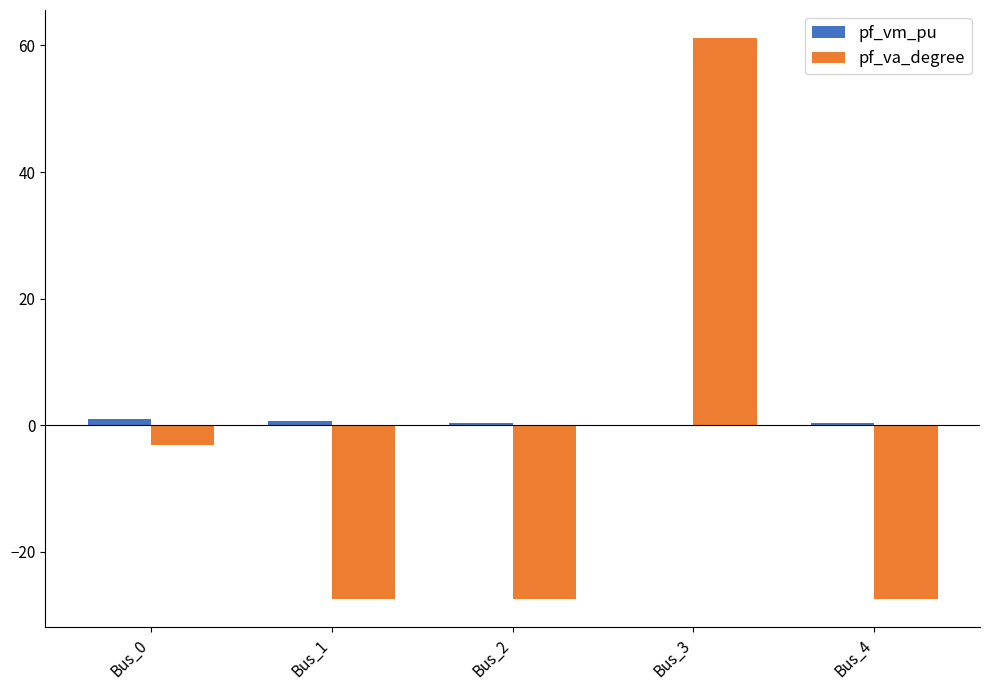

At which category is the sum across all series the highest?

Bus_3